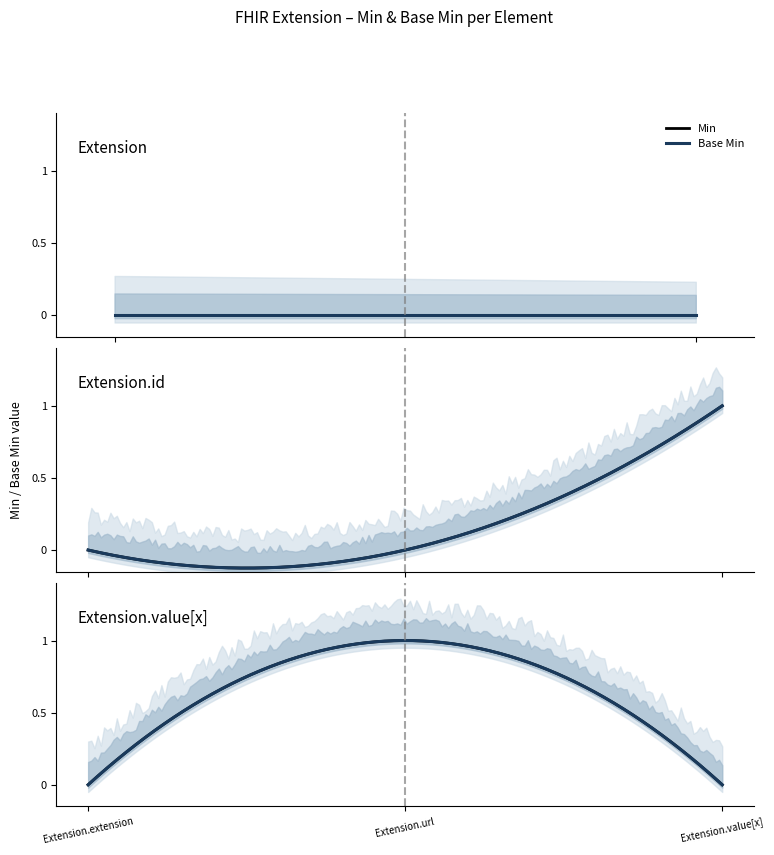

What position from the right is Extension.extension?

3